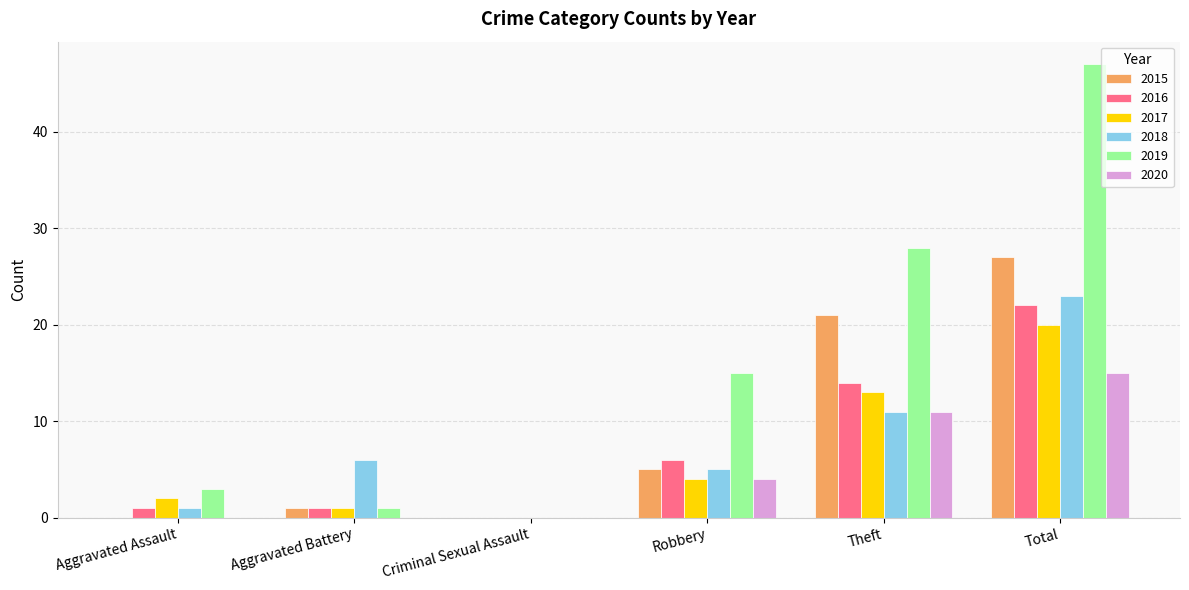

What is the maximum value shown in the chart?

47